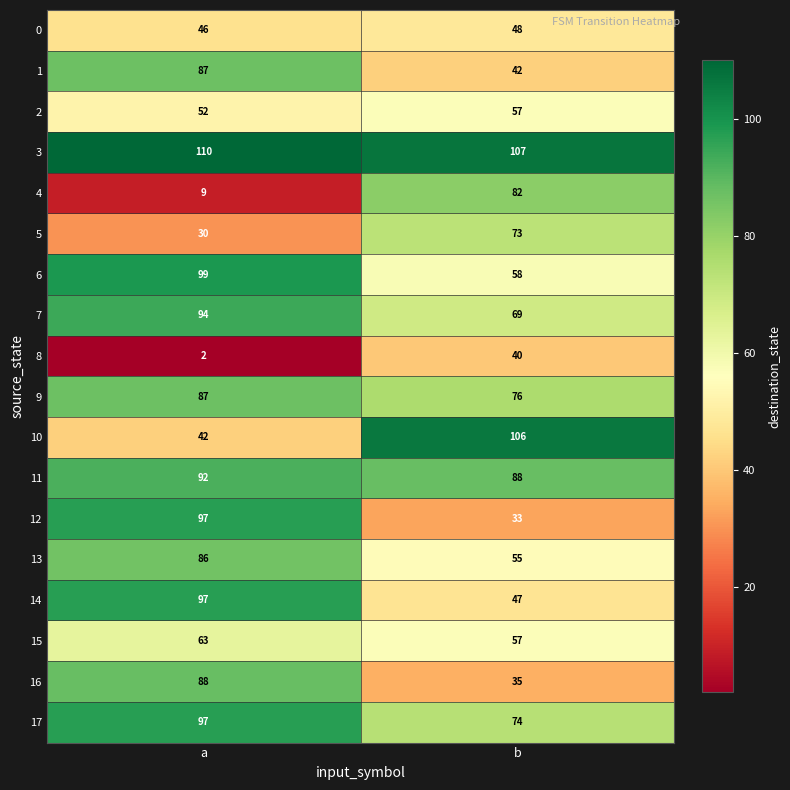

Which series has the largest range (max minus min)?

4